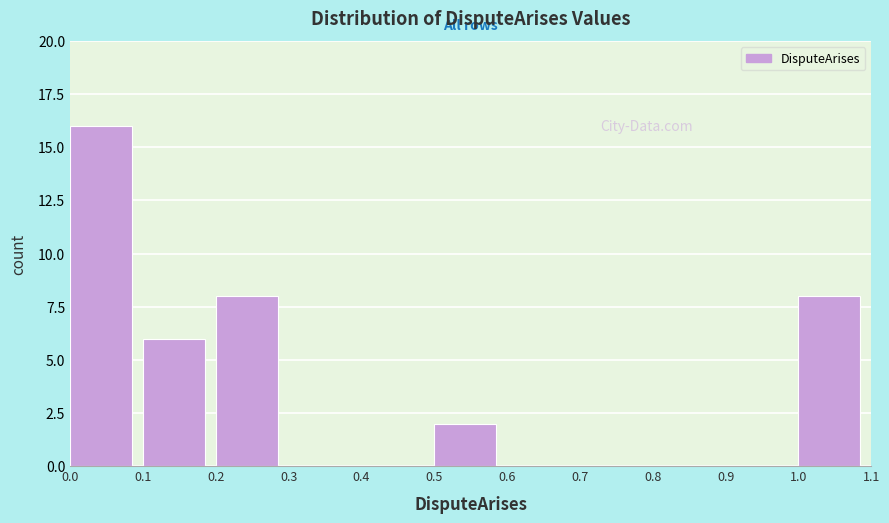

Which range on the x-axis has the tallest bar?

0.0 to 0.1